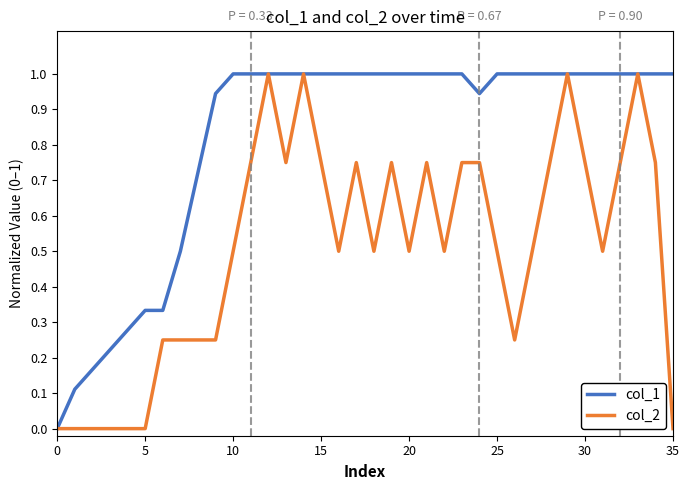

Rank the series by their average value, from highest to lowest.

col_1, col_2